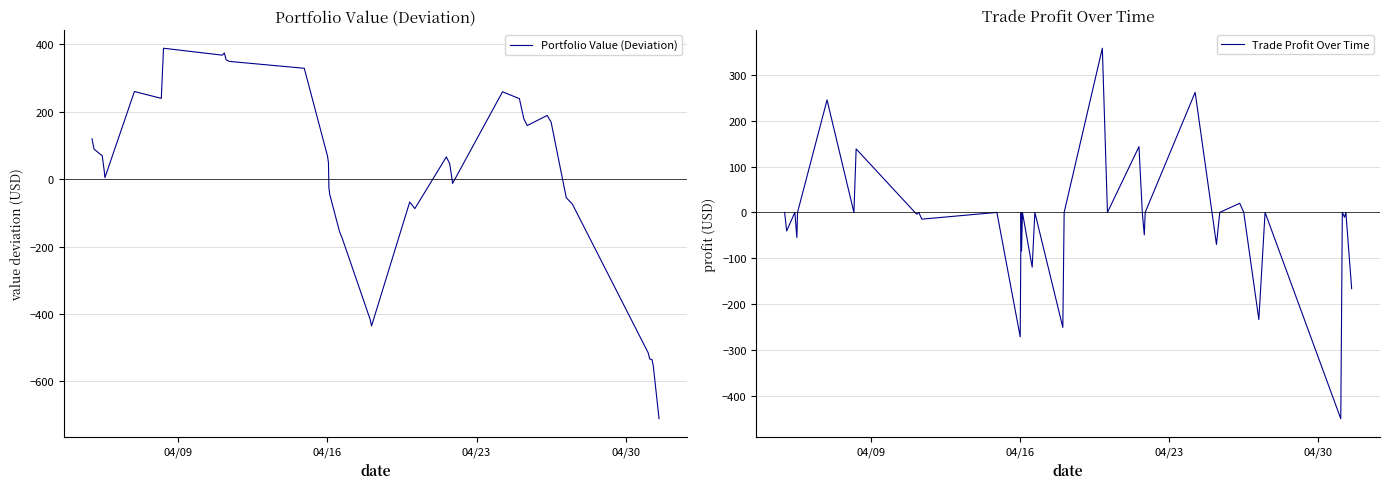

What is the lowest value of the Trade Profit Over Time series?

-450.2